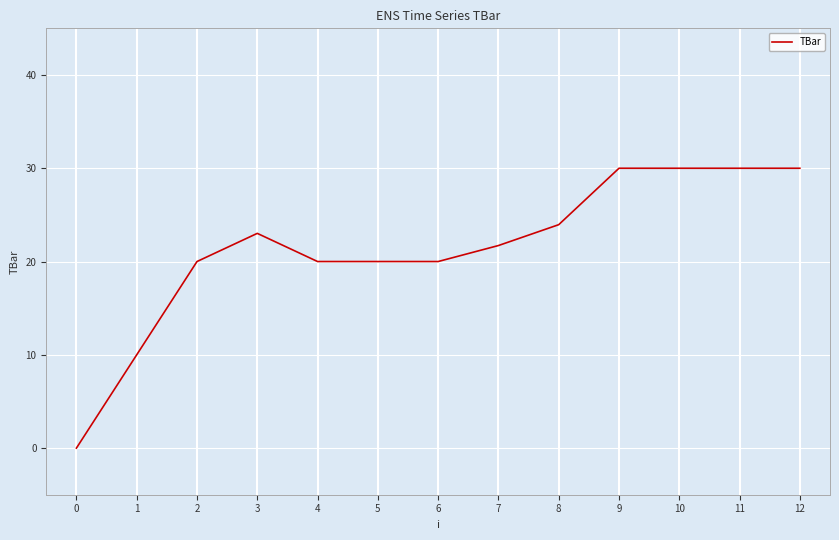

What is the approximate value at 8?

24.0